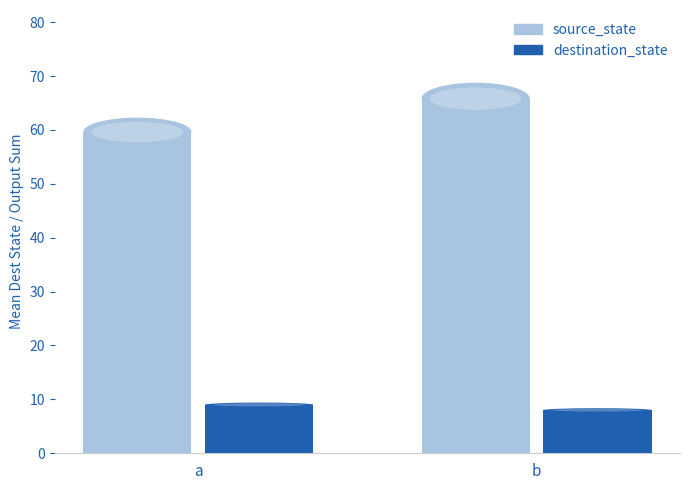

Which series has the largest total across all categories?

source_state